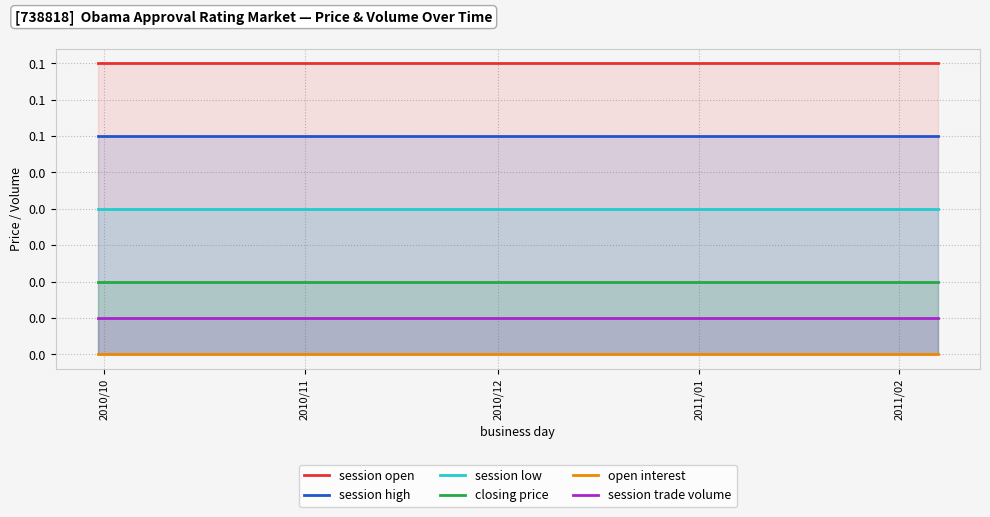

True or false: session open and session trade volume intersect in this chart.

False